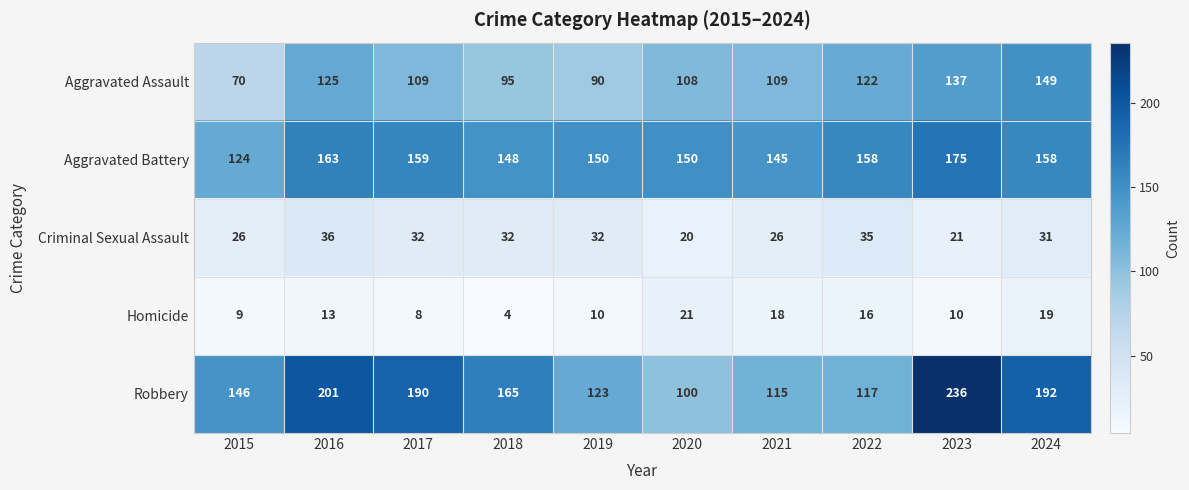

Which category has the lowest value across all series?

2018